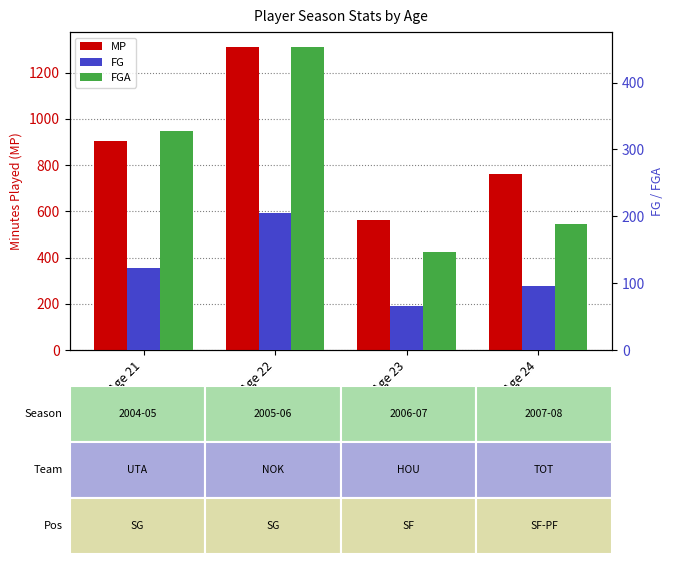

What is the difference between the second highest and minimum values in the FGA series?

182